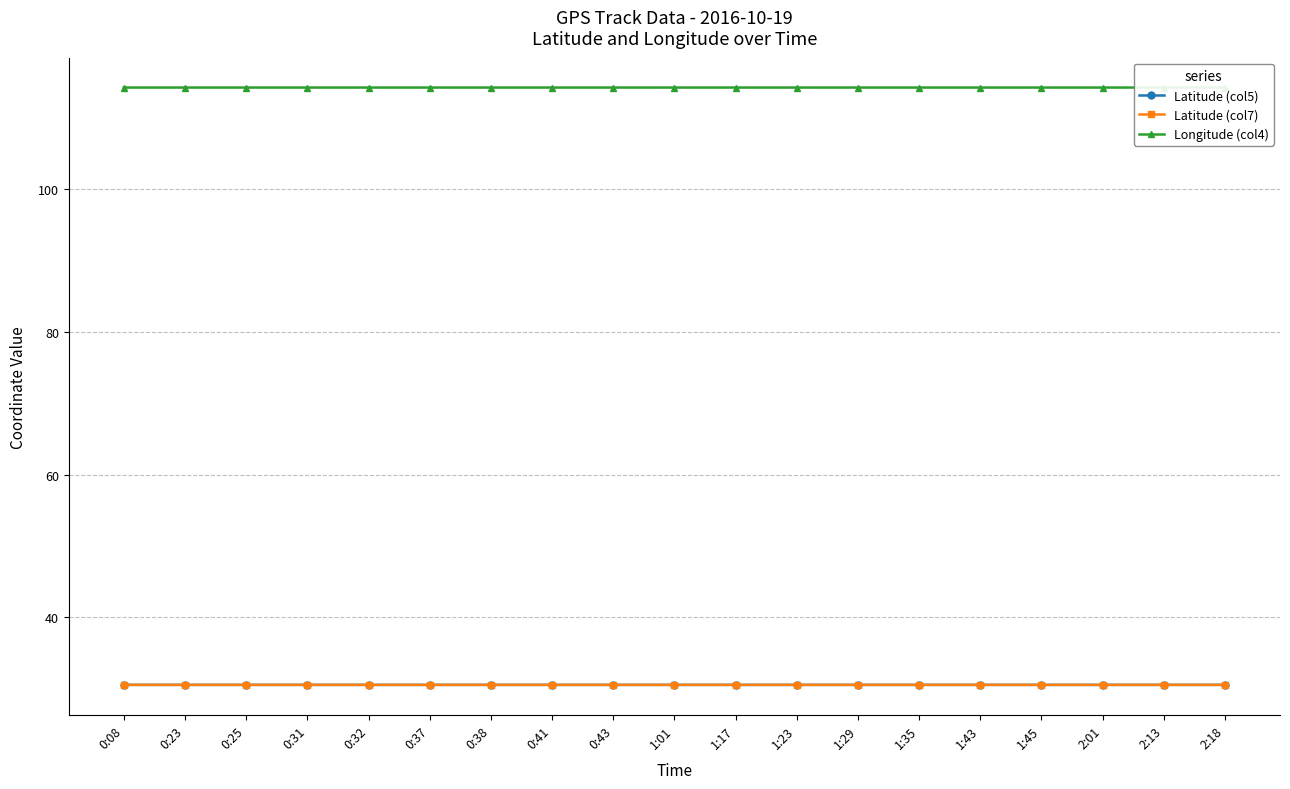

Between 1:01 and 0:41, which is larger?

1:01